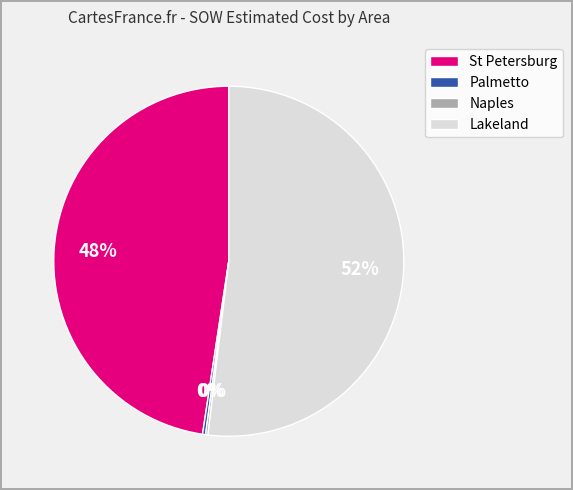

What is the ratio of the value at St Petersburg to the value at Lakeland?

0.9